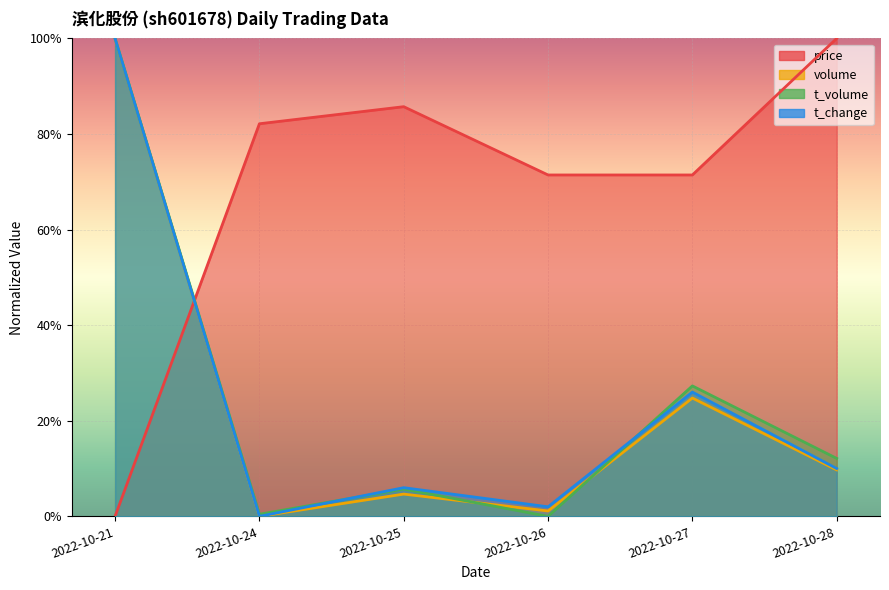

In t_change, how many points are lower than both neighbors (excluding endpoints)?

2